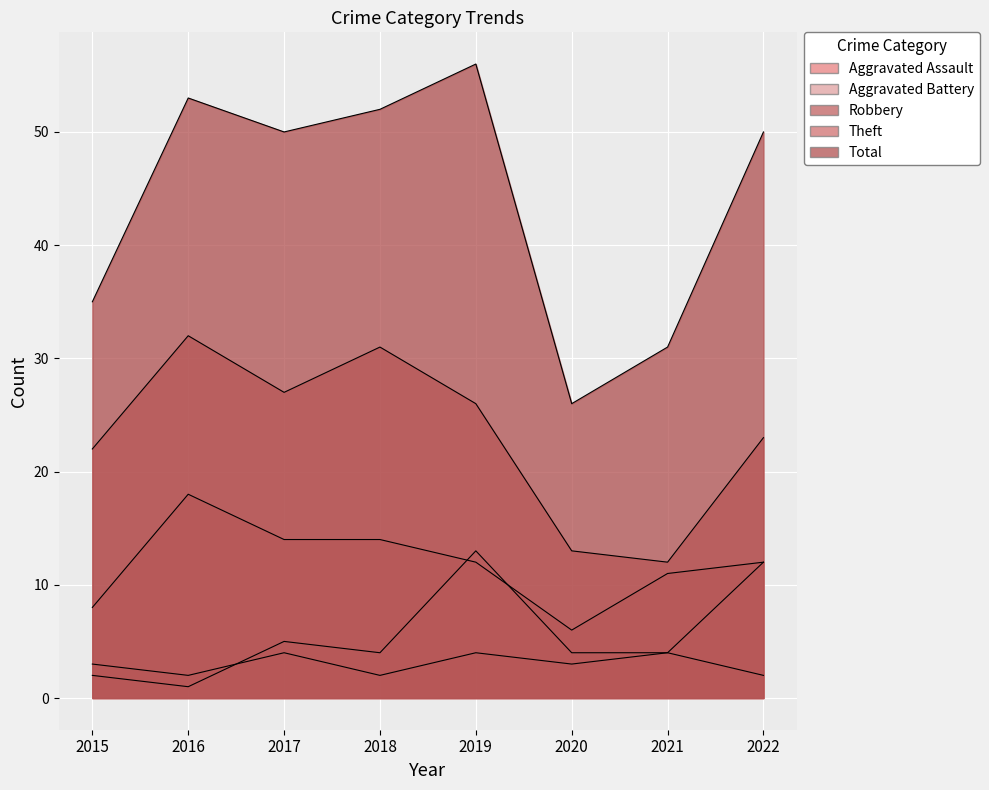

What is the total value across all series at 2015?

70